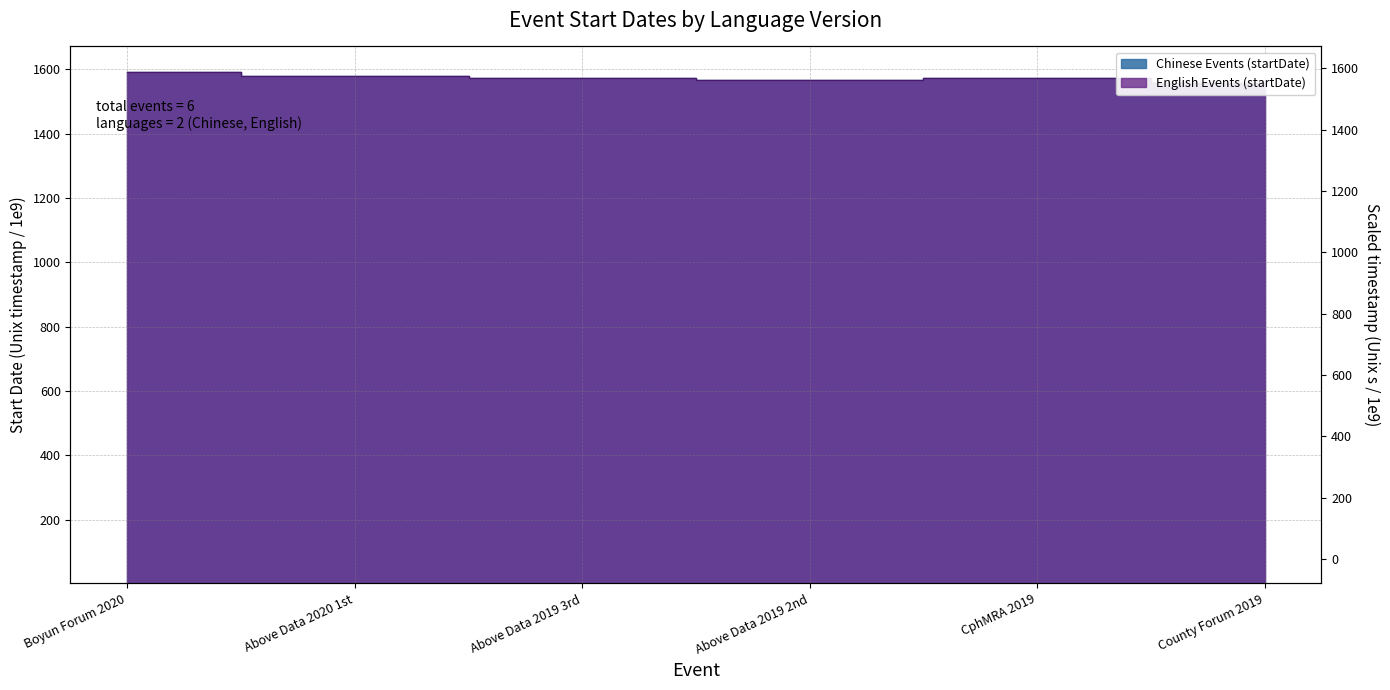

What position from the right is Boyun Forum 2020?

6